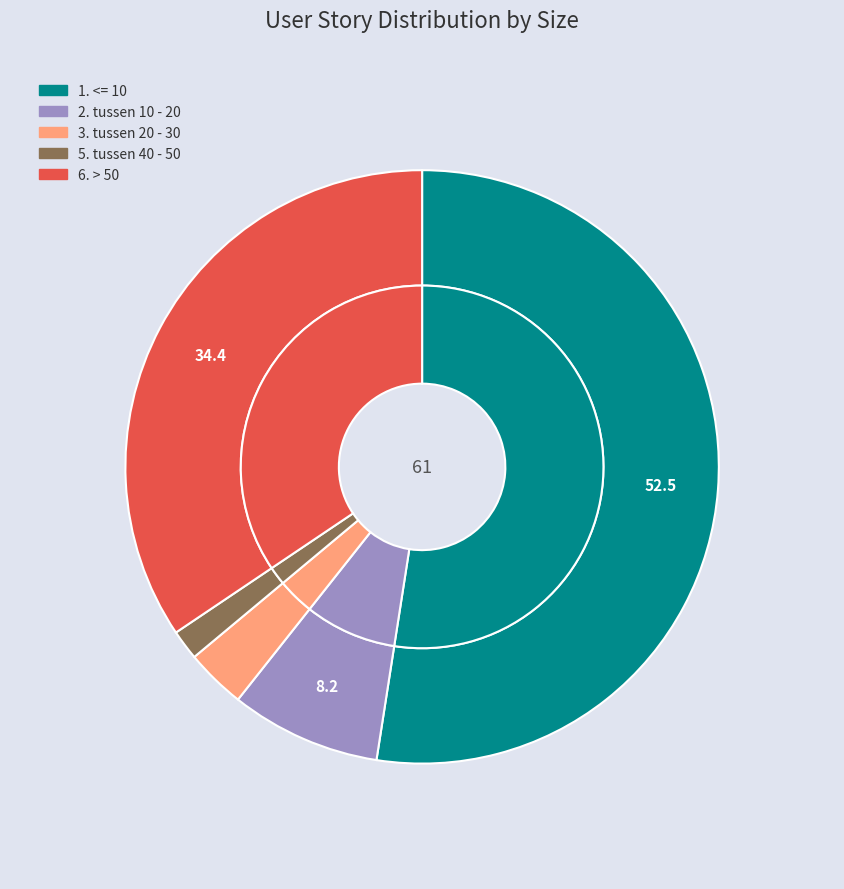

Approximately how many times larger is the value at 3. tussen 20 - 30 compared to 5. tussen 40 - 50?

2.0